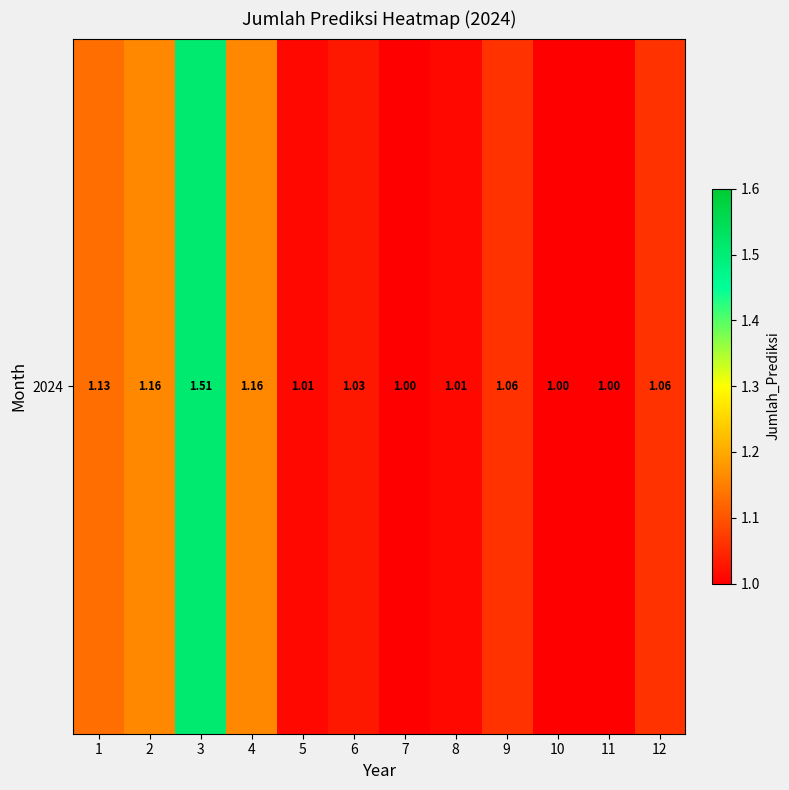

Reading right to left, extract all data points from this chart.

1.1	1.0	1.0	1.1	1.0	1.0	1.0	1.0	1.2	1.5	1.2	1.1